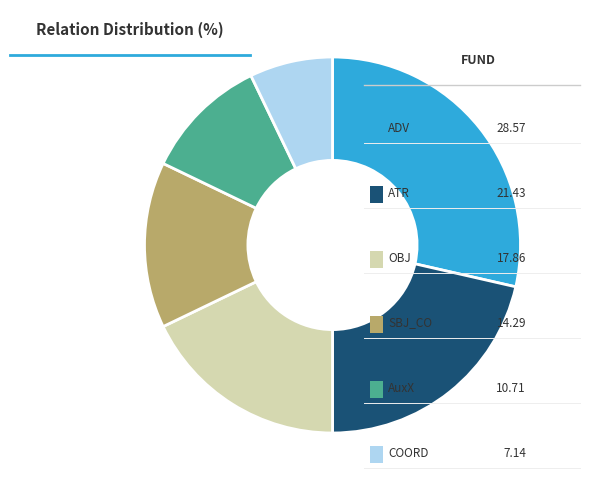

Does any single category account for the majority?

No